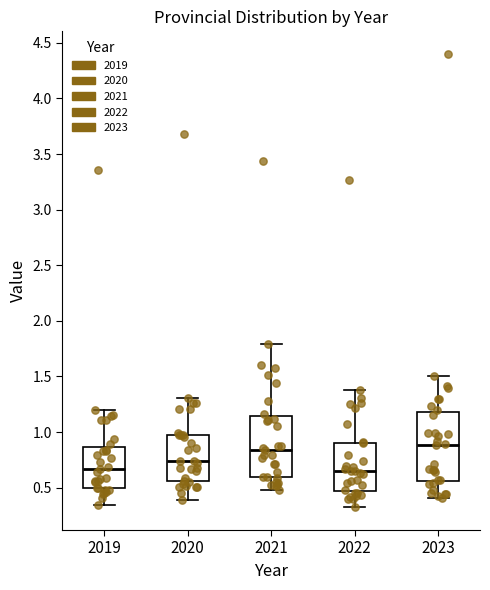

Where does the median line of the box at x = 2022 sit on the y-axis? The values are not printed on the chart, so give them approximately, as read against the axis.

0.65